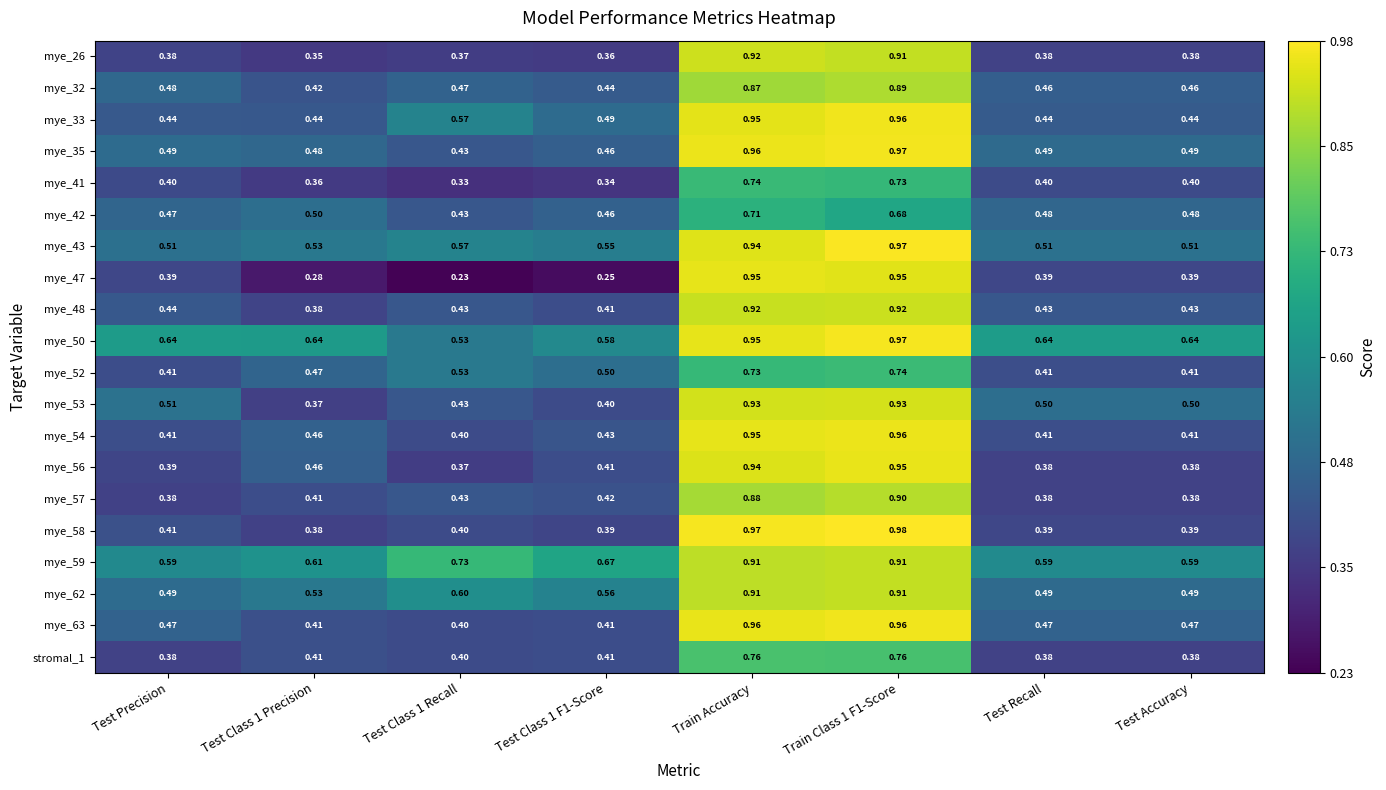

Which label corresponds to the largest value in the chart?

Train Class 1 F1-Score